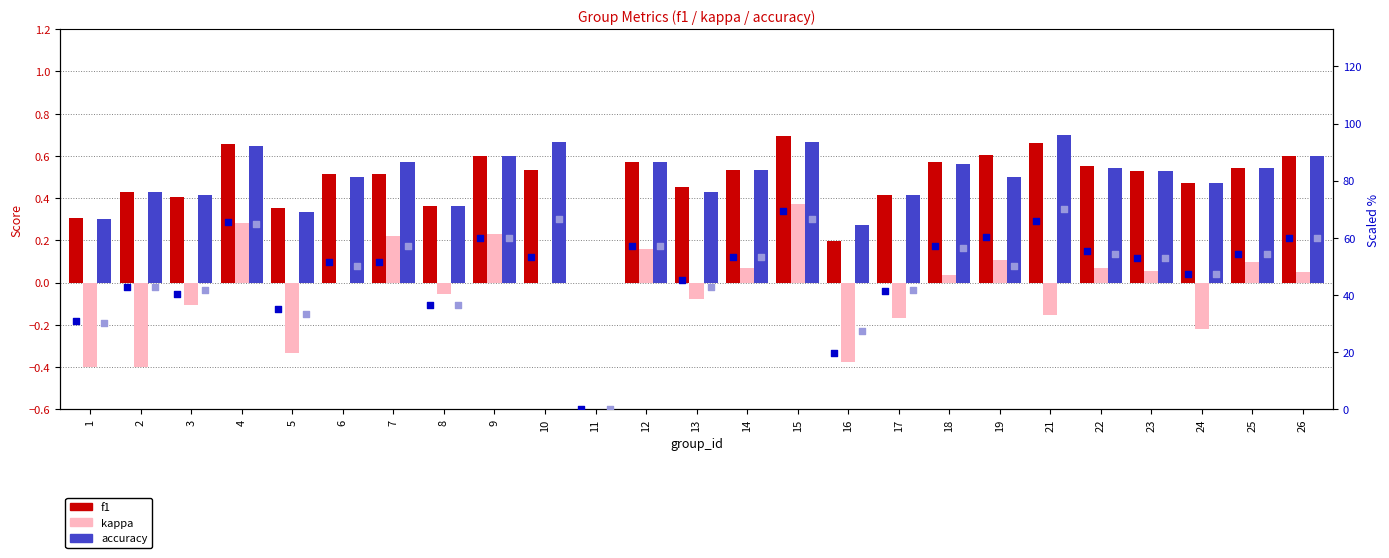

What is the total value across all series at 9?

61.4